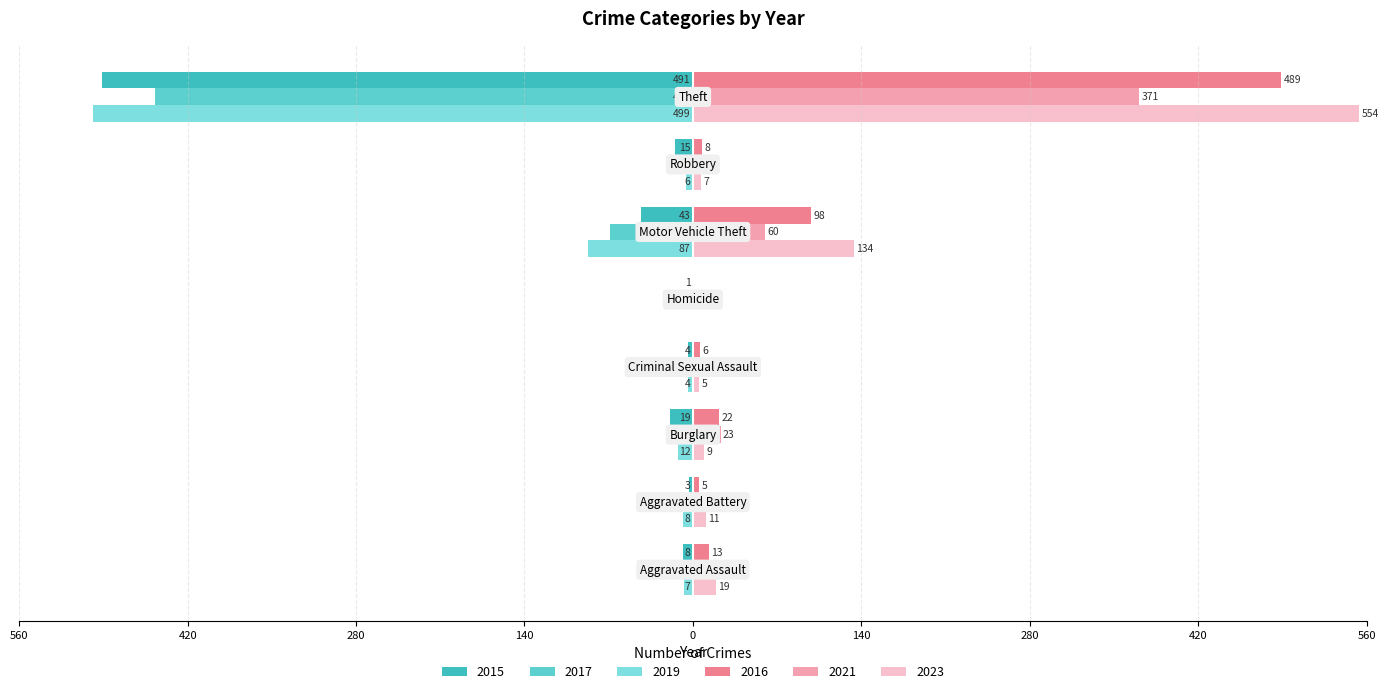

Which series has the largest total across all categories?

2023